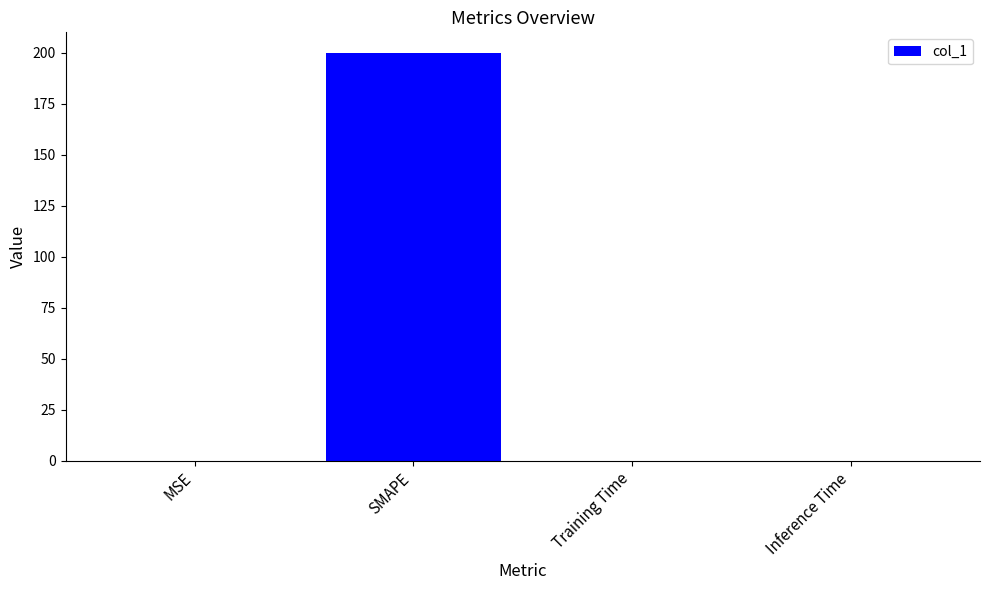

True or false: the data shows 0.0 at Inference Time.

True